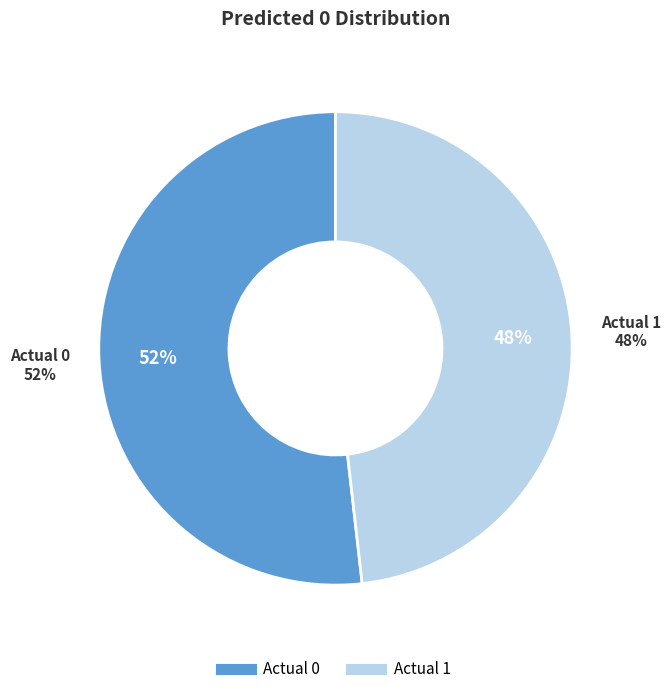

Which slice is the smallest?

Actual 1